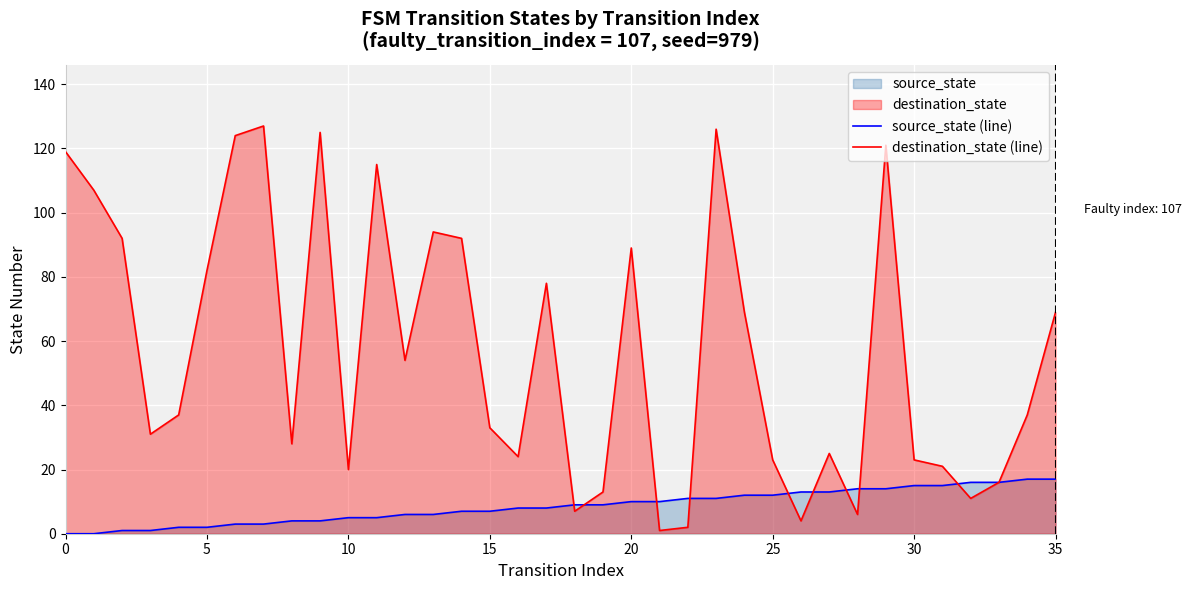

How many interior local peaks does the destination_state (line) series have?

9